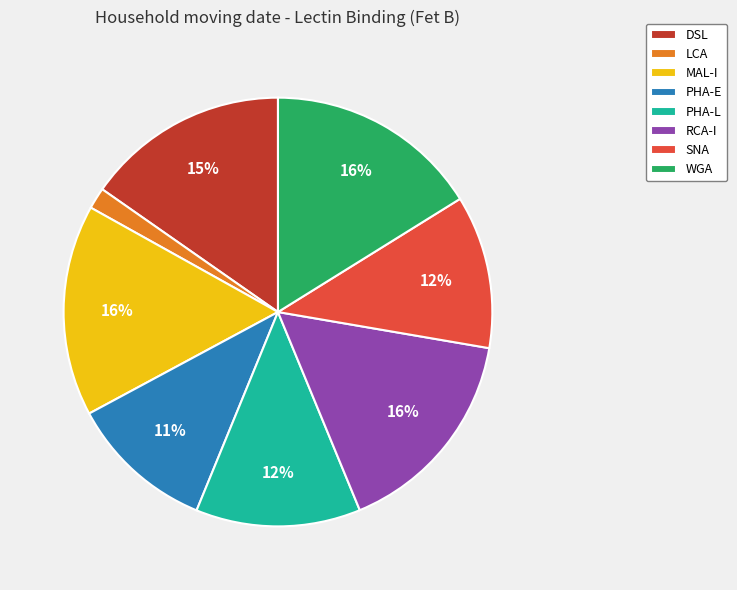

Between SNA and LCA, which is larger?

SNA